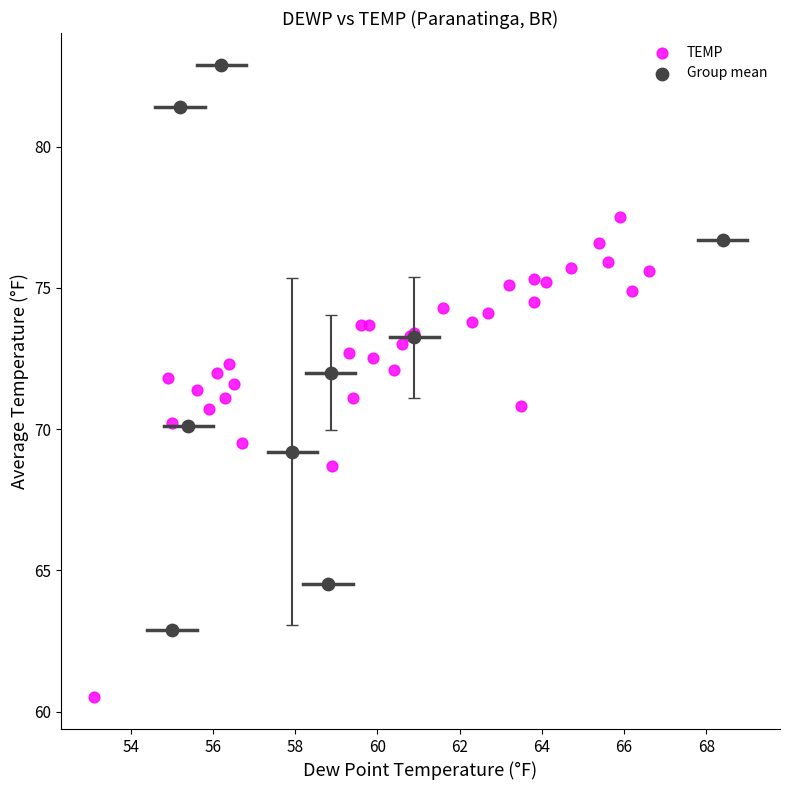

Which series contains the lowest Y value?

TEMP